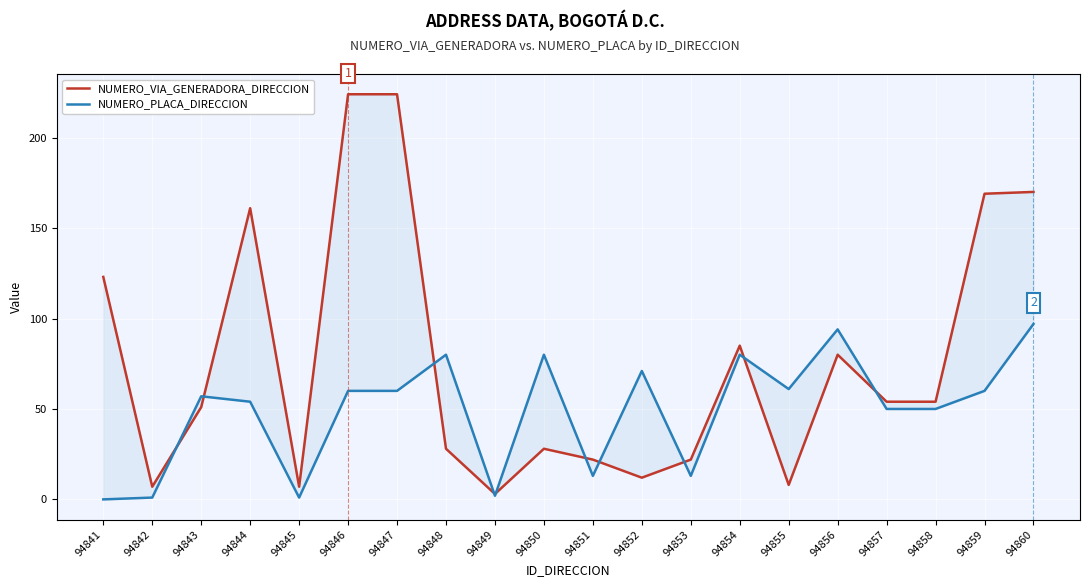

Which series has the widest spread of values?

NUMERO_VIA_GENERADORA_DIRECCION